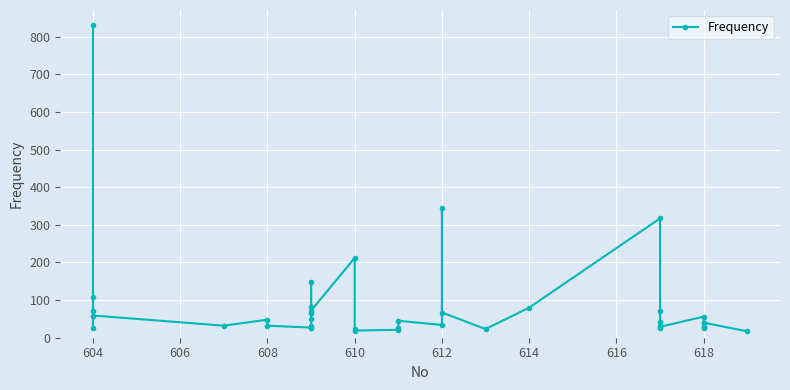

What is the value of the 28th point from the left?

317